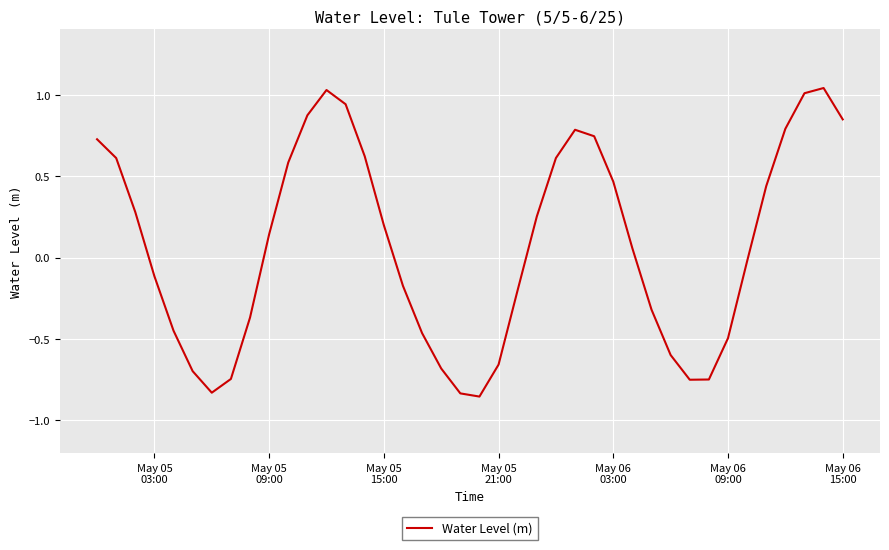

Does the chart have visible grid lines?

Yes